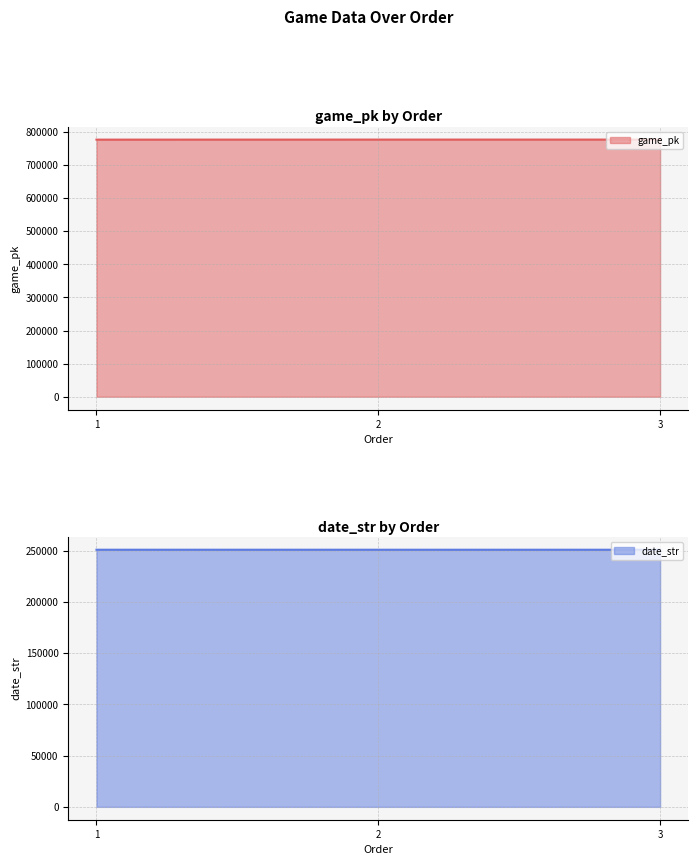

What is the value of the game_pk point at the 2nd from the left?

776707